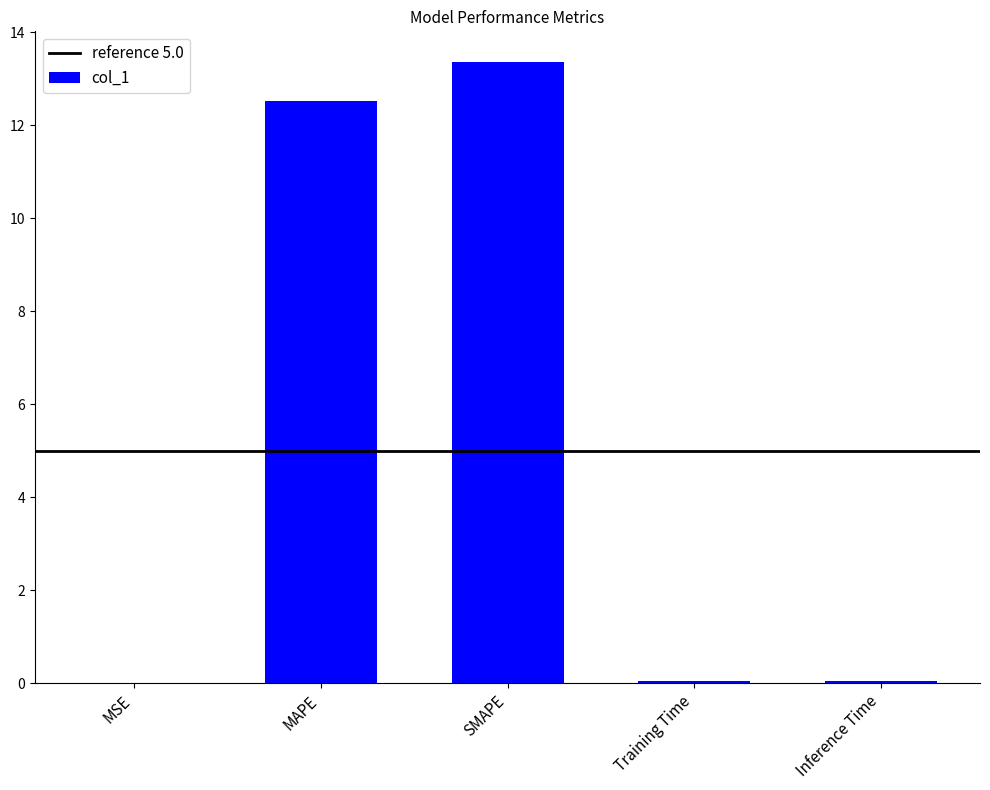

Read the value at SMAPE.

13.4